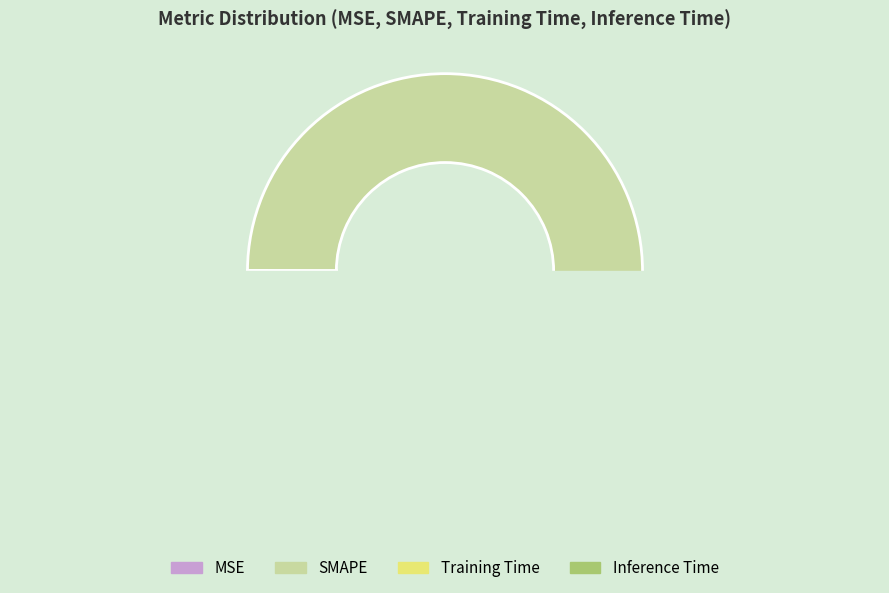

What portion of the pie excludes SMAPE?

0.1%